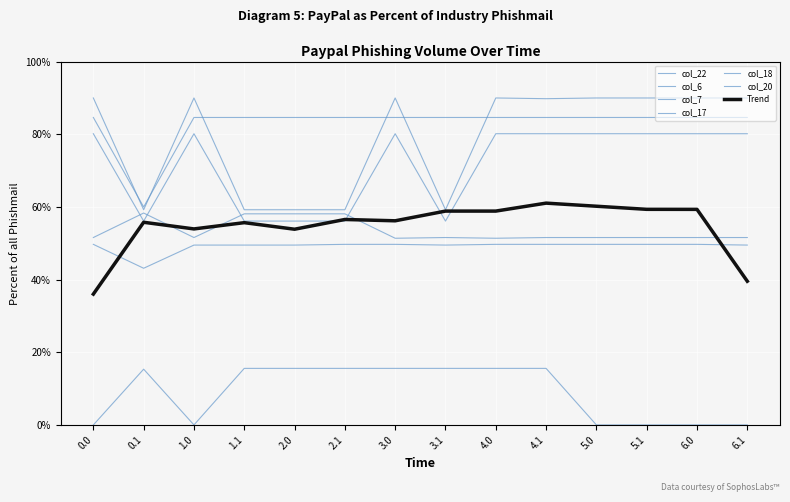

True or false: col_17 has more than 2 points higher than both neighbors.

False